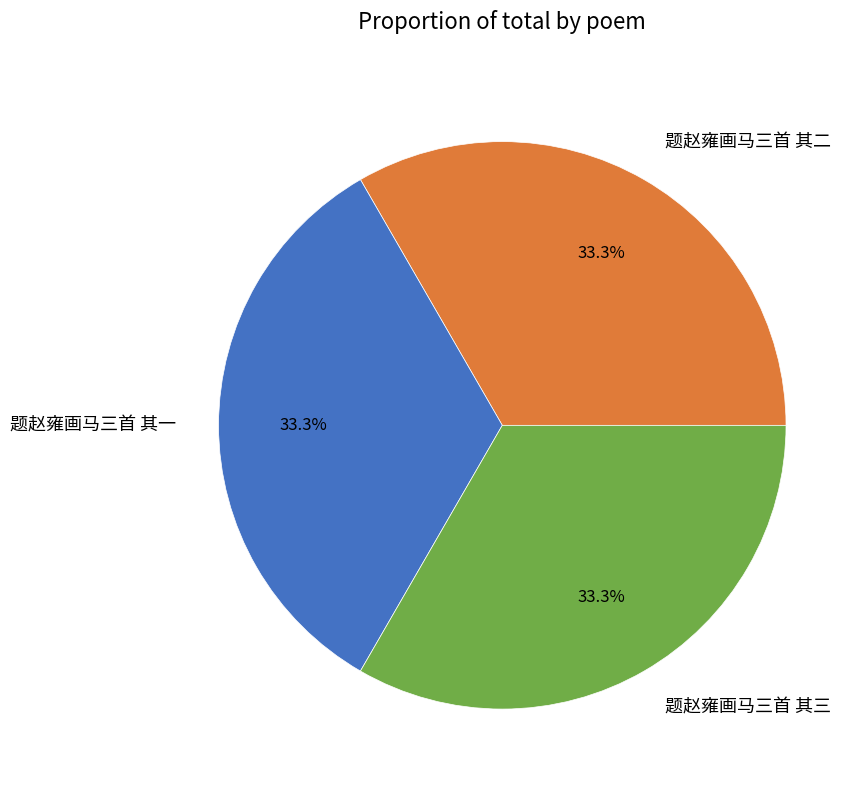

What is the total percentage of 题赵雍画马三首 其三 and 题赵雍画马三首 其二?

66.7%